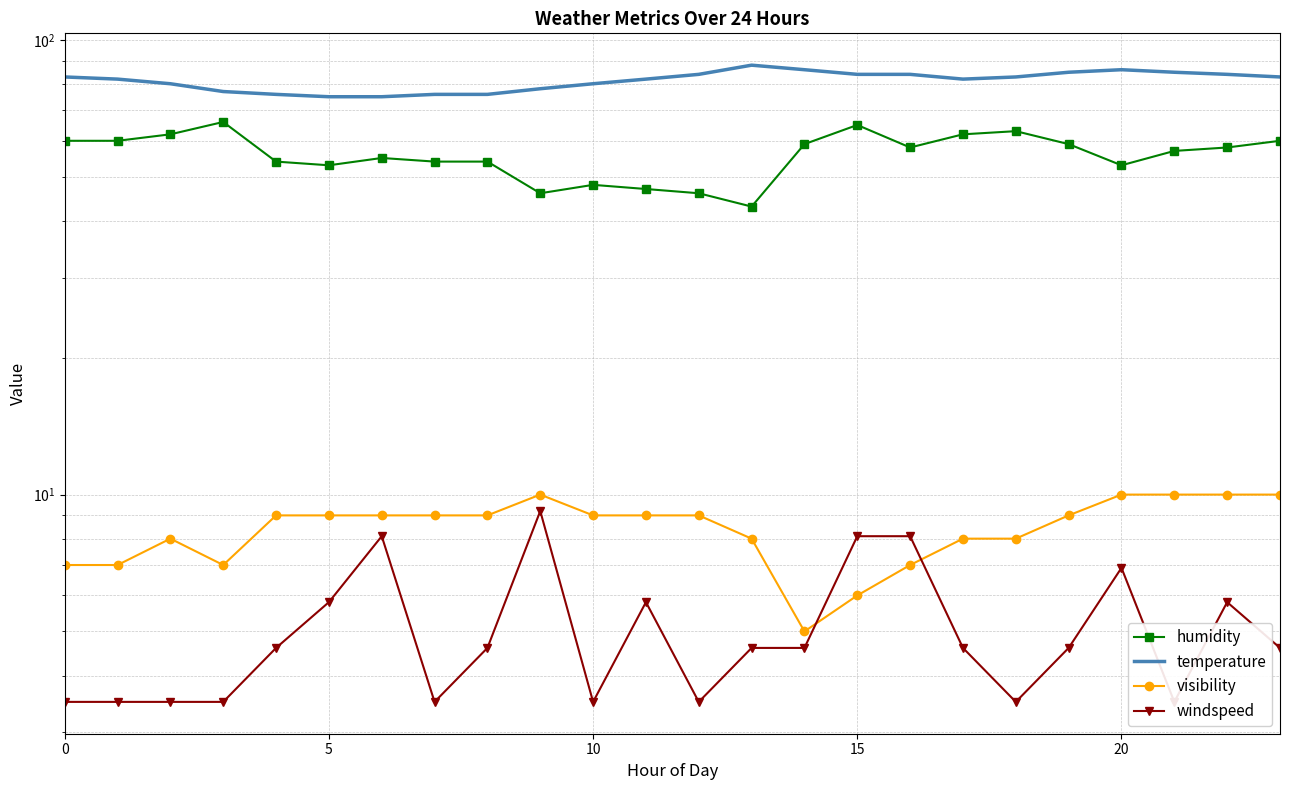

Which series has the largest total across all categories?

temperature